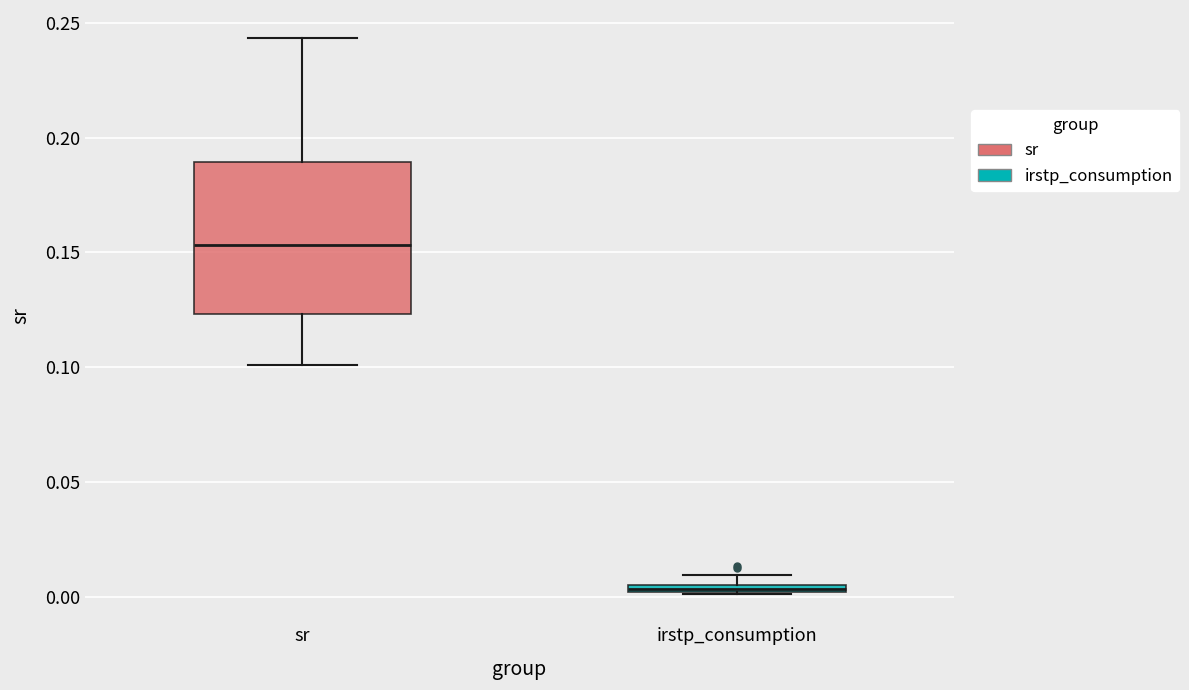

Where is the upper edge of the box for sr on the y-axis? The values are not printed on the chart, so give them approximately, as read against the axis.

0.190